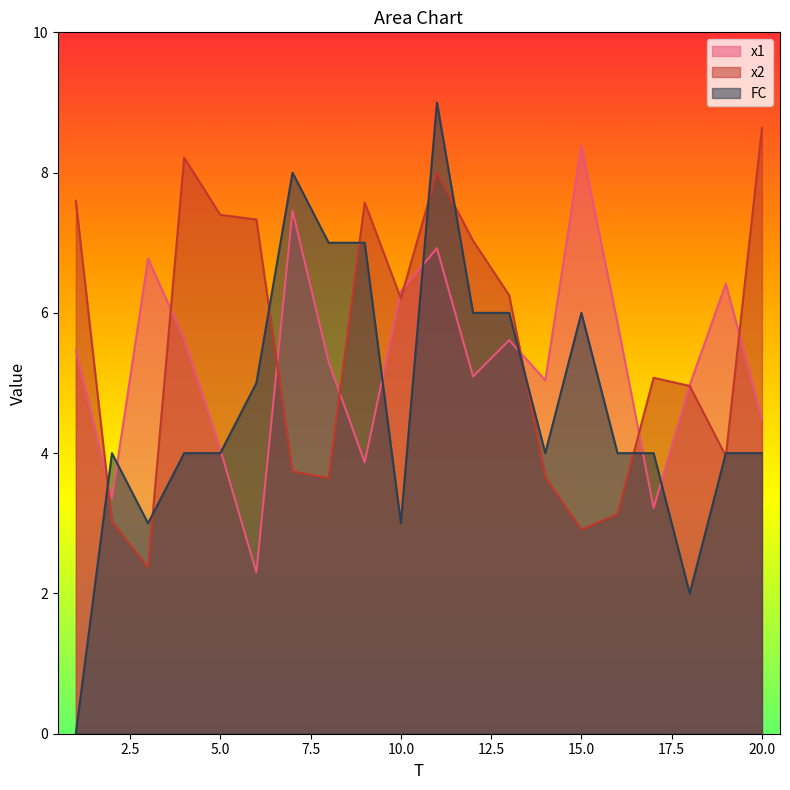

True or false: x1 has a value of 4.9 at 2.

False